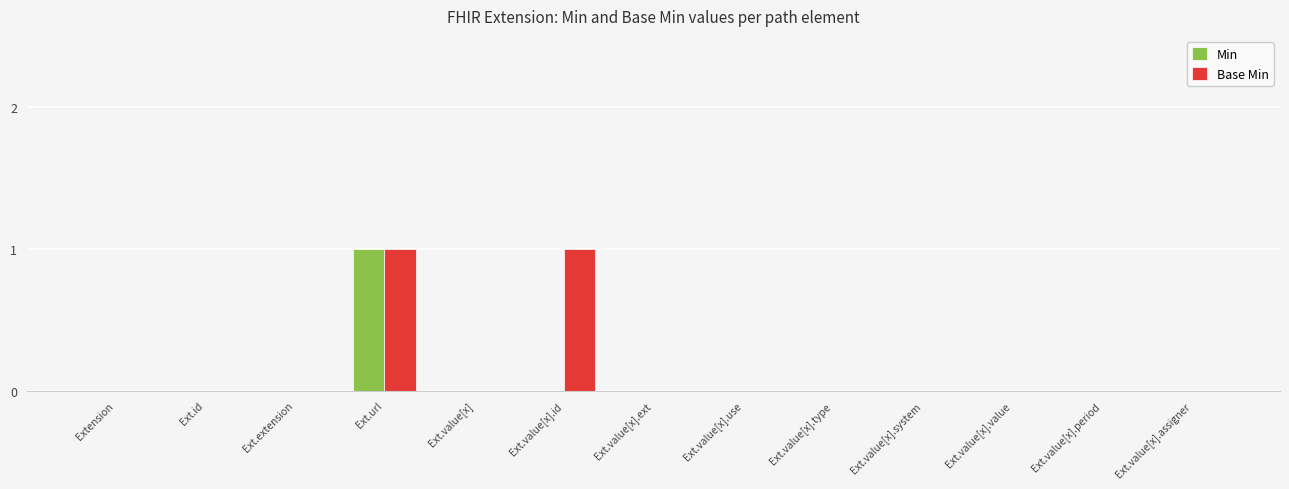

True or false: Min has a value of 0 at Ext.id.

True